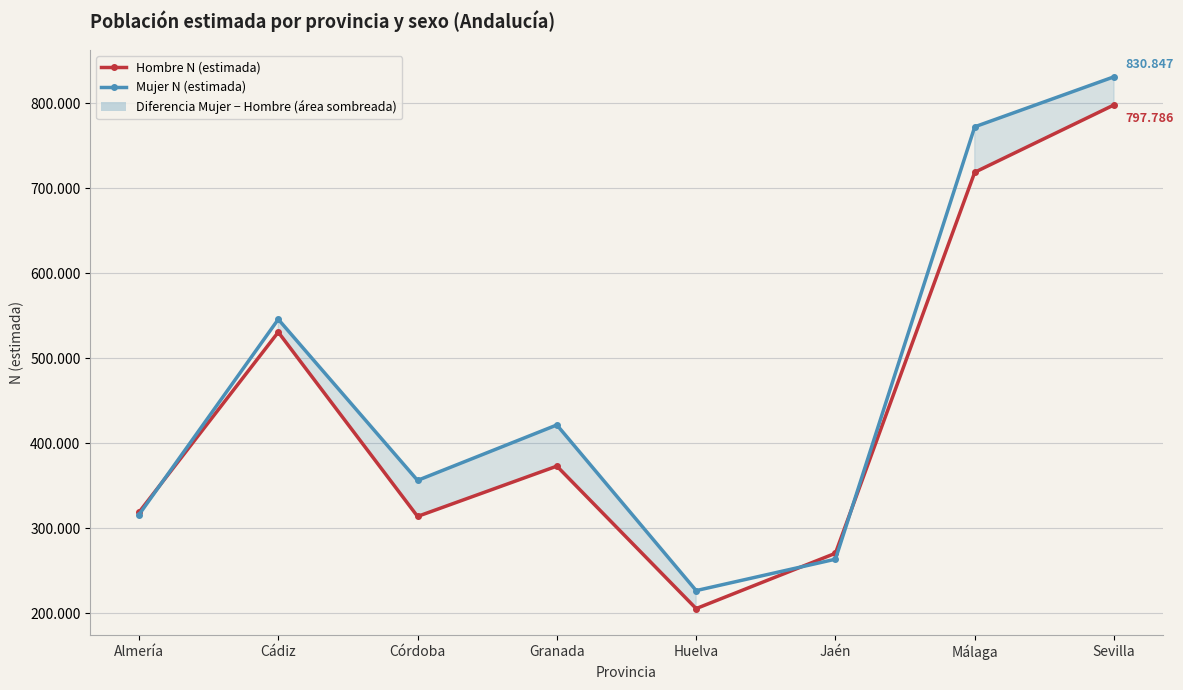

What is the value of the Mujer N (estimada) point at the 3rd from the left?

356381